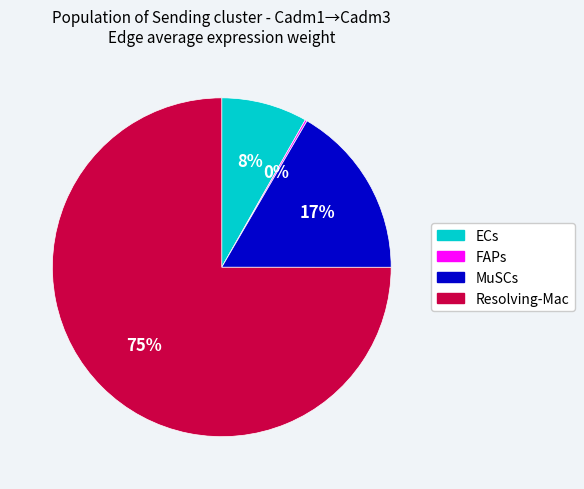

True or false: MuSCs accounts for 11% of the total.

False